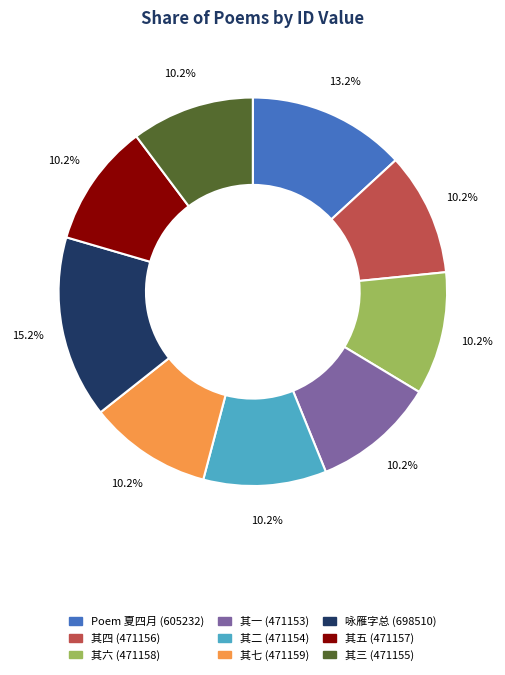

Does any single category account for the majority?

No